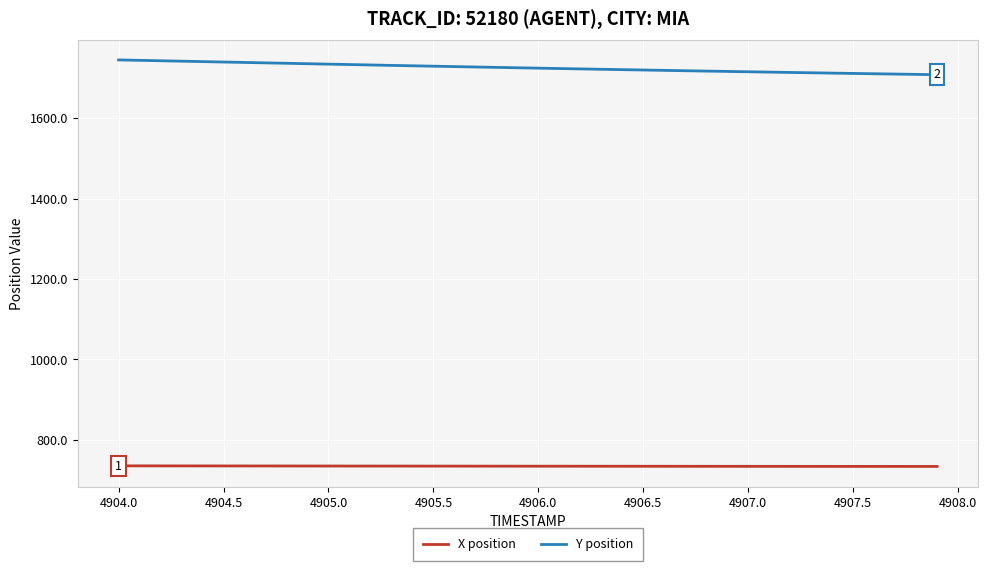

What is the greatest value displayed?

1744.8